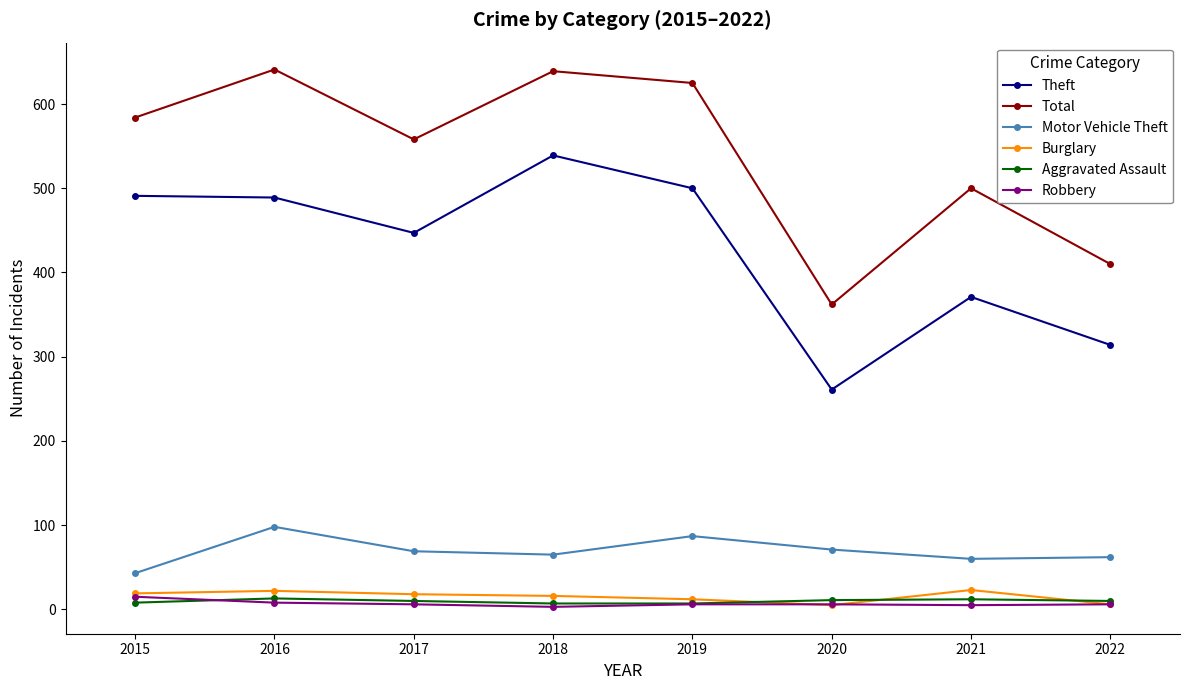

True or false: Theft and Total intersect in this chart.

False